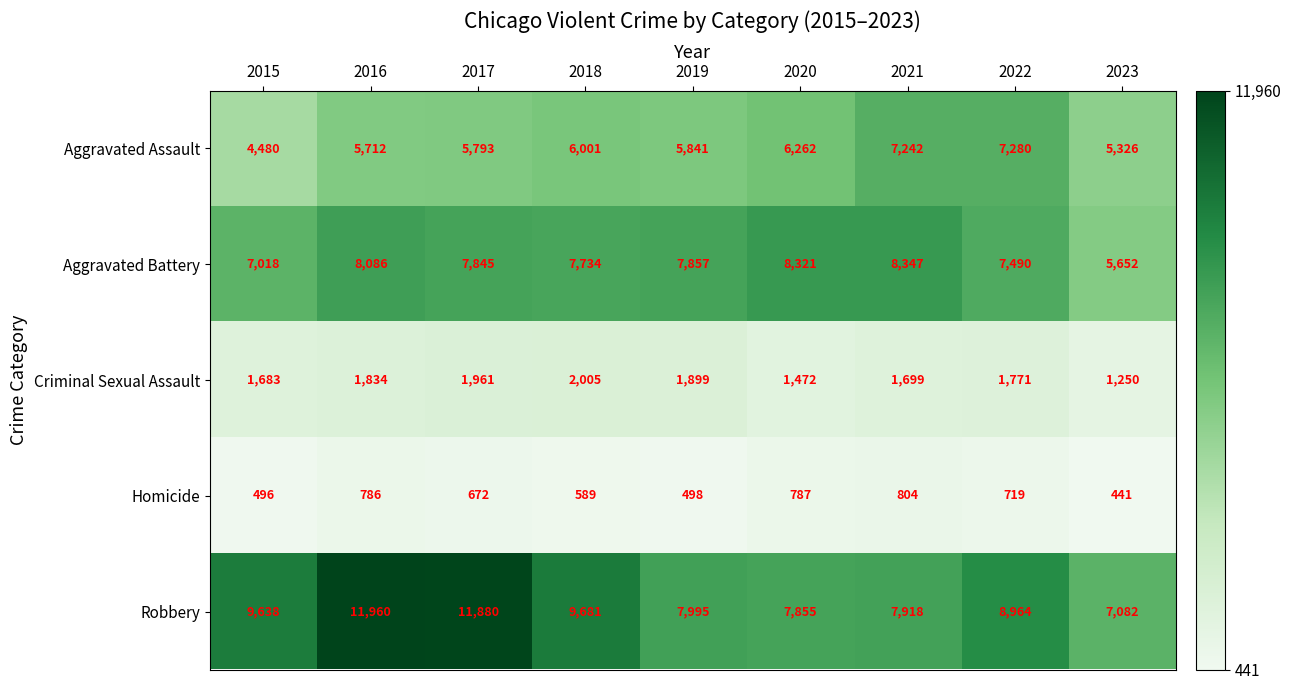

Rank the series at 2023 from lowest to highest value.

Homicide, Criminal Sexual Assault, Aggravated Assault, Aggravated Battery, Robbery